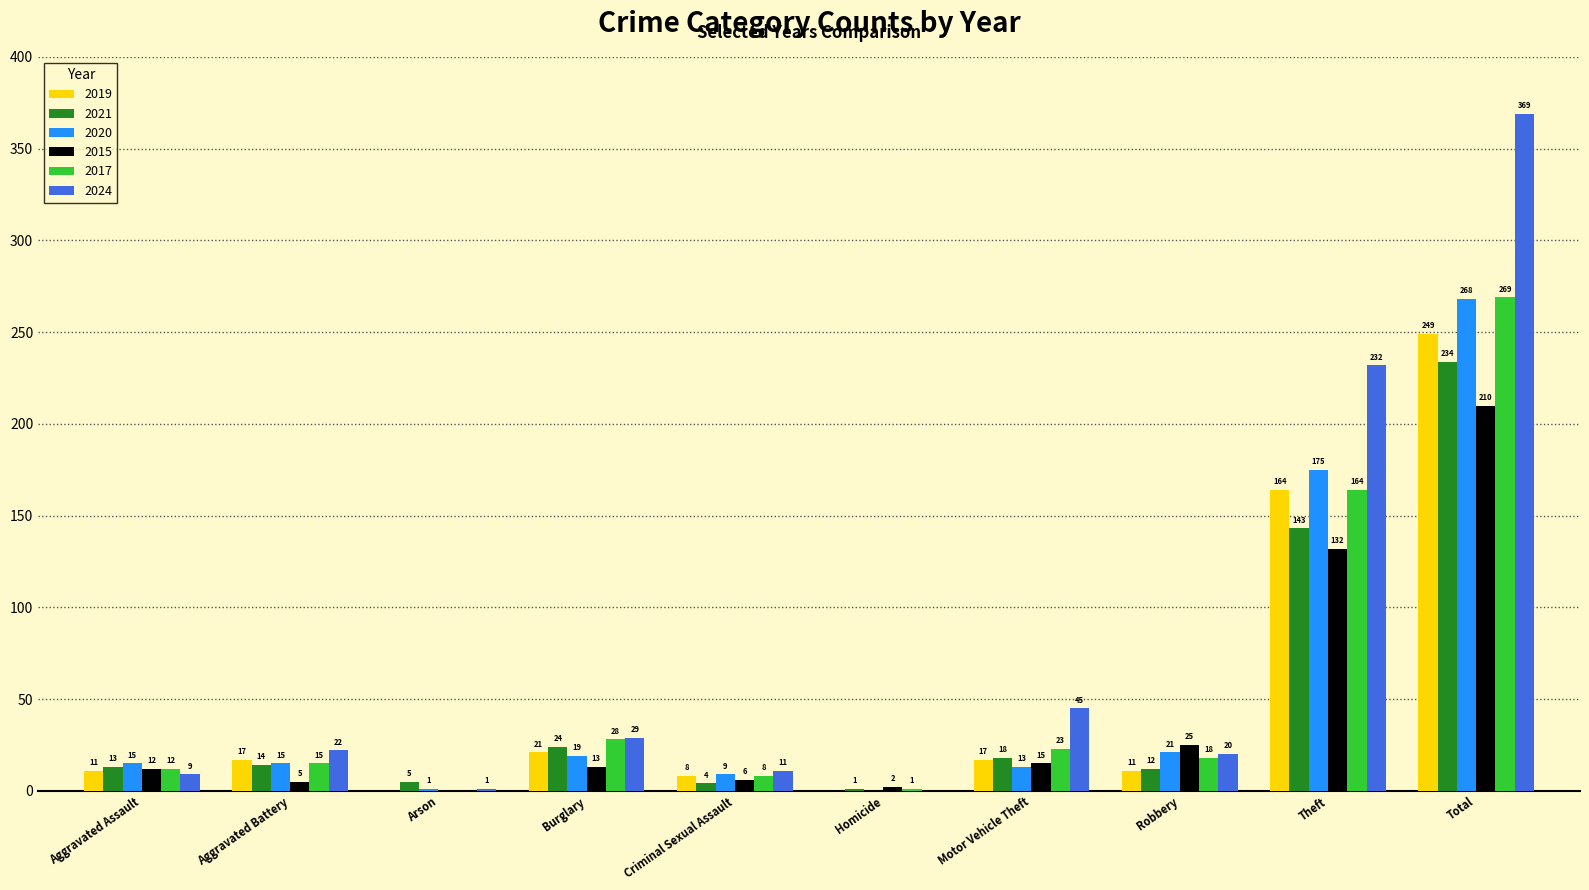

The value of 2020 at Criminal Sexual Assault is 9. True or false?

True